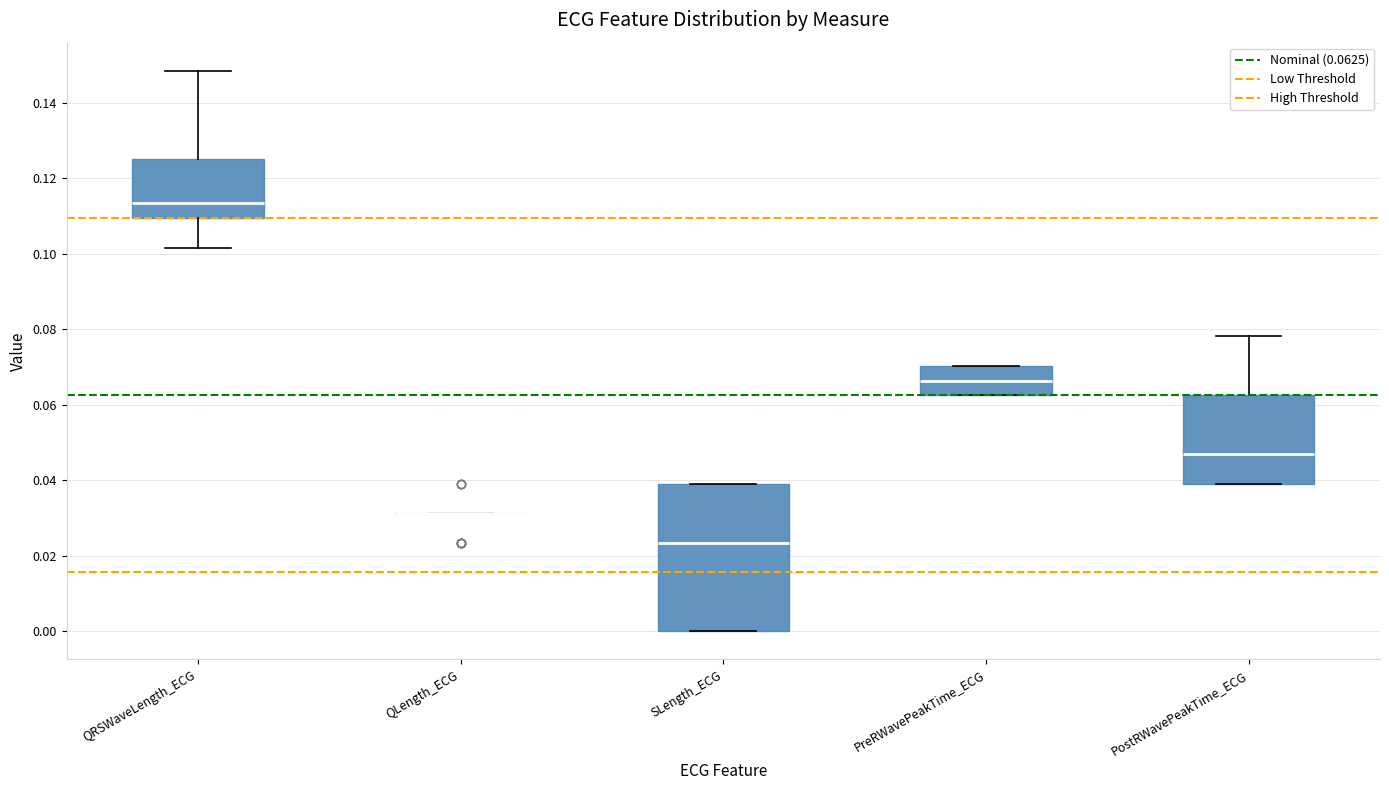

Which box is the tallest, from its lower edge to its upper edge?

SLength_ECG